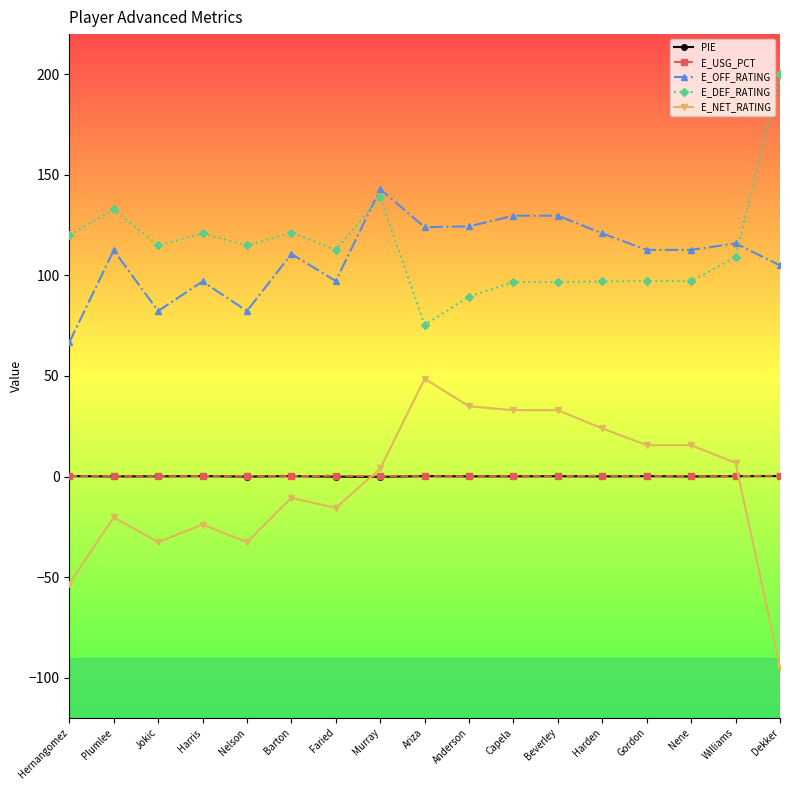

Does the chart have visible grid lines?

No